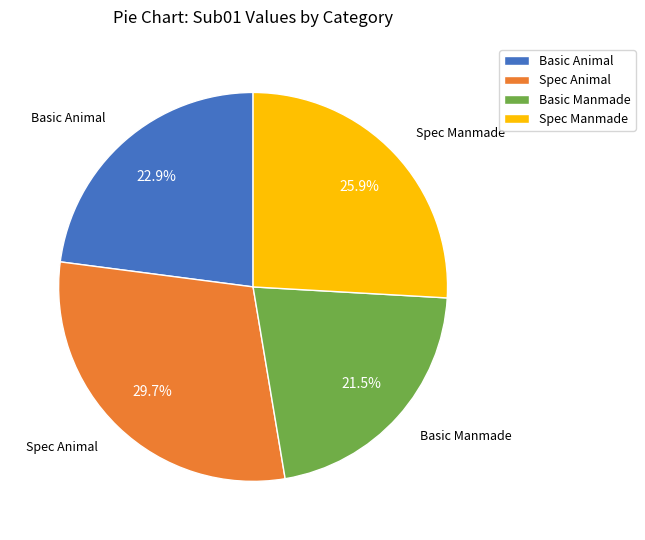

Which category has the smallest portion of the pie?

Basic Manmade